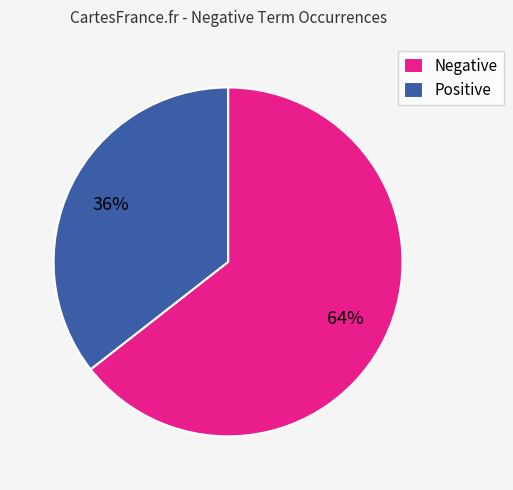

How many slices are in this pie chart?

2